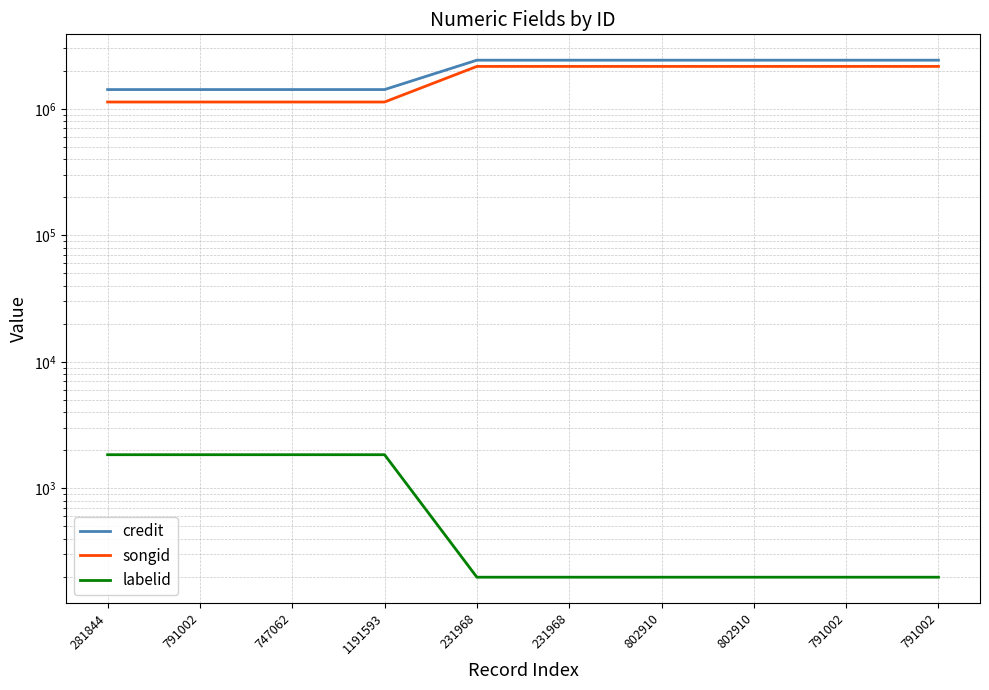

True or false: labelid and songid cross at least once.

False